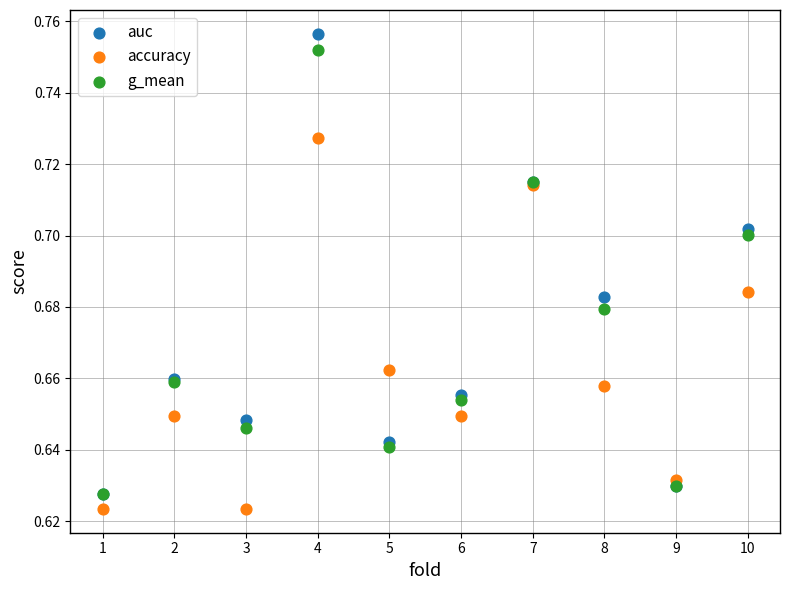

Which series has the widest spread of Y values?

auc